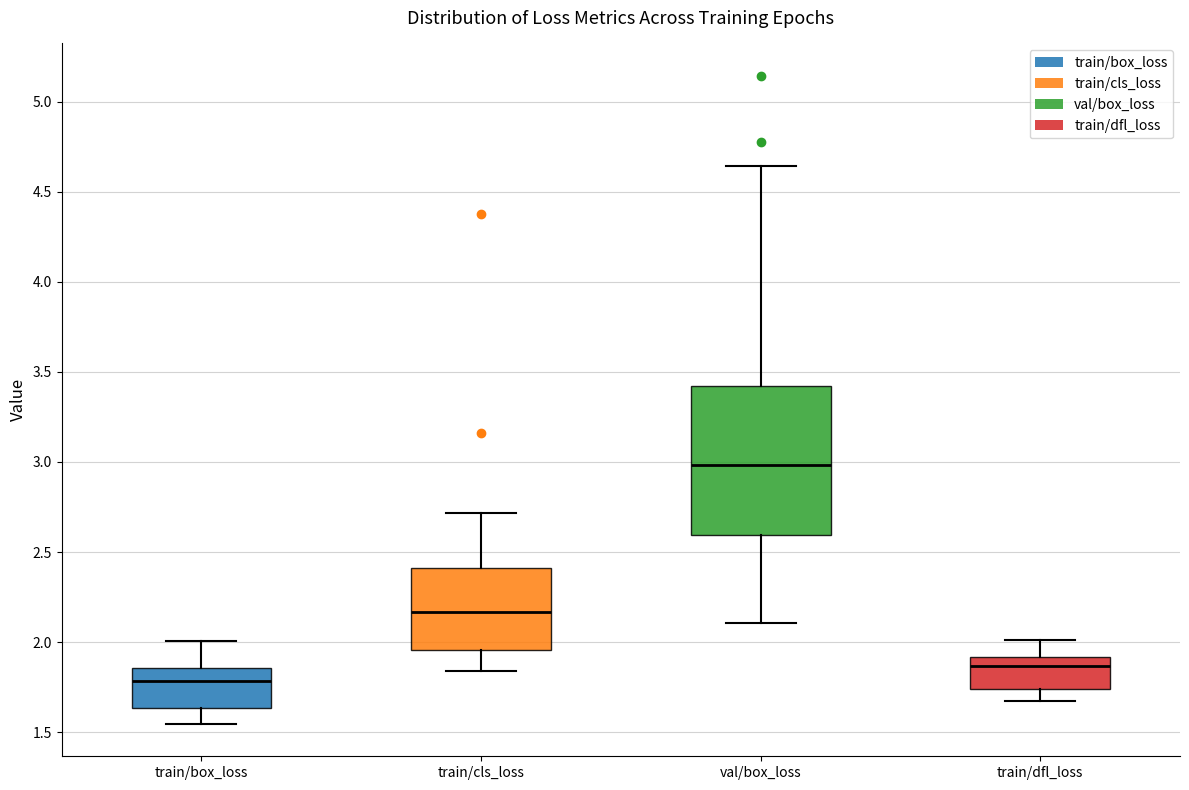

Reading left to right, read every box against the y-axis: the position of its median line, the range the box covers, and the ends of its whiskers. The values are not printed on the chart, so give them approximately, as read against the axis.

train/box_loss: median 1.80, box 1.65 to 1.85, whiskers 1.55 to 2.00
train/cls_loss: median 2.15, box 1.95 to 2.40, whiskers 1.85 to 2.70
val/box_loss: median 3.00, box 2.60 to 3.40, whiskers 2.10 to 4.65
train/dfl_loss: median 1.85, box 1.75 to 1.90, whiskers 1.65 to 2.00